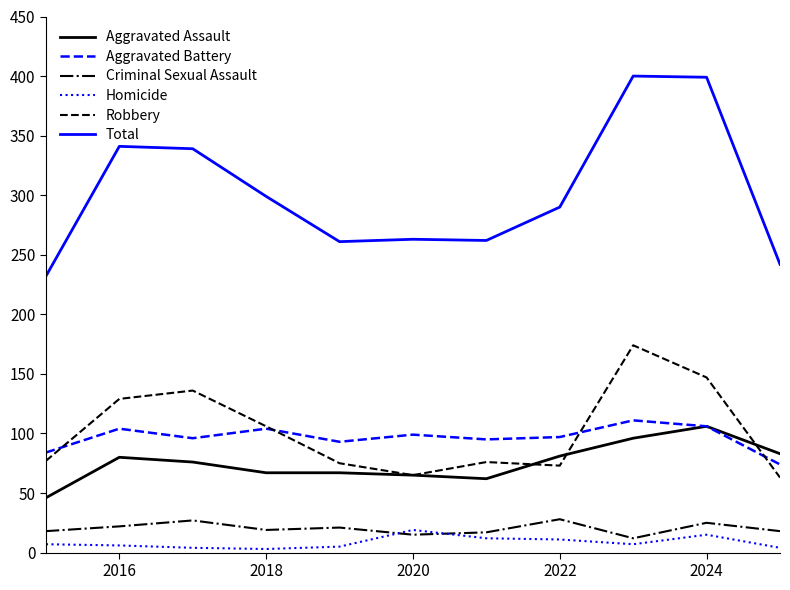

Which series has the largest total across all categories?

Total